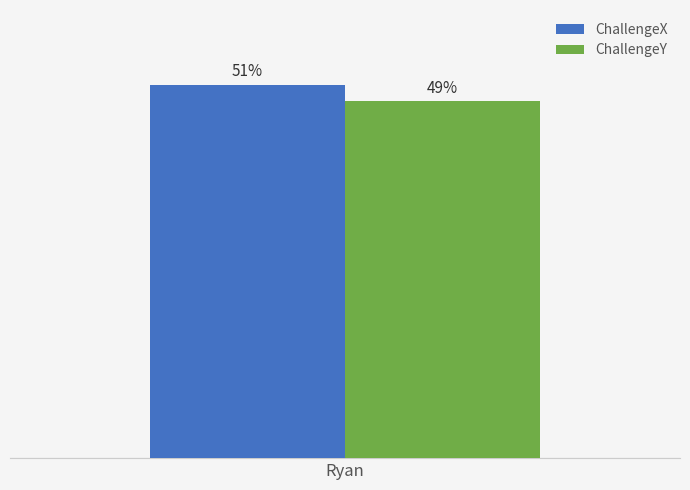

Does the chart contain stacked bars?

No